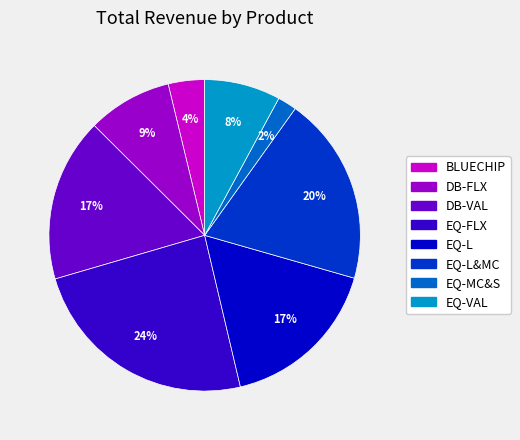

To the nearest percent, what is the average slice percentage?

12%